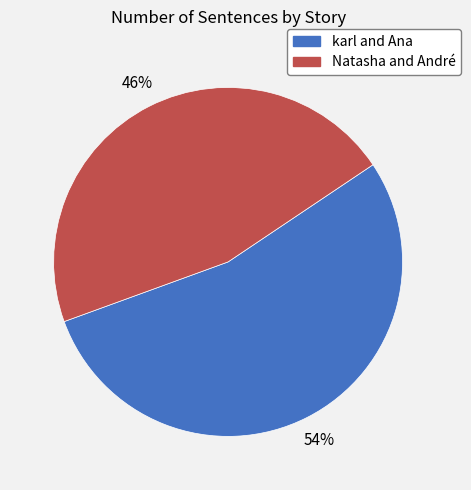

Does karl and Ana represent more than half of the total?

Yes